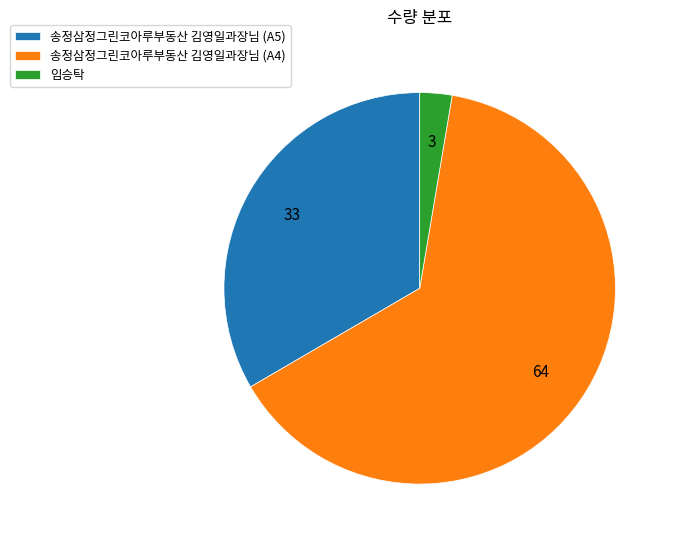

How many segments does this pie chart have?

3